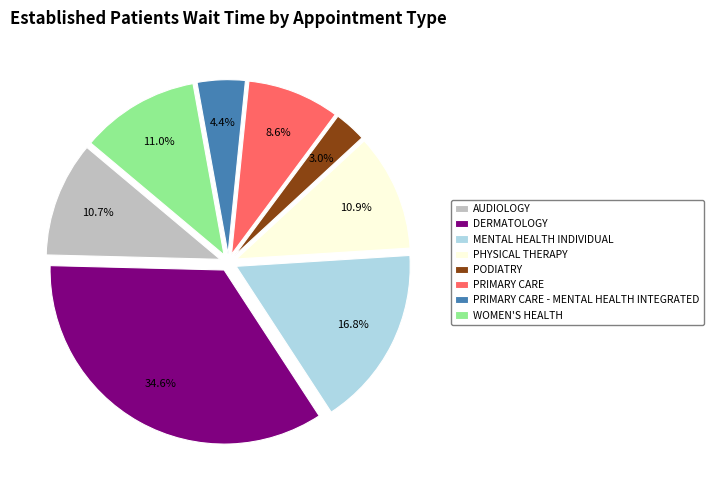

What is the ratio of the value at PODIATRY to the value at MENTAL HEALTH INDIVIDUAL?

0.2